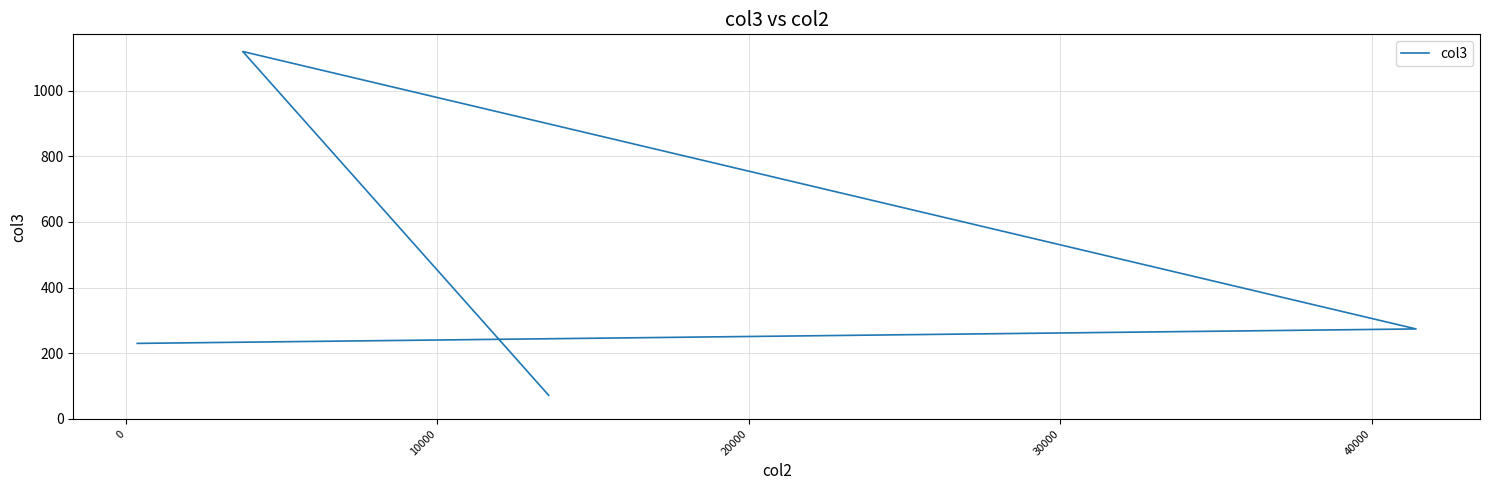

True or false: there are more than 0 points higher than both neighbors.

True